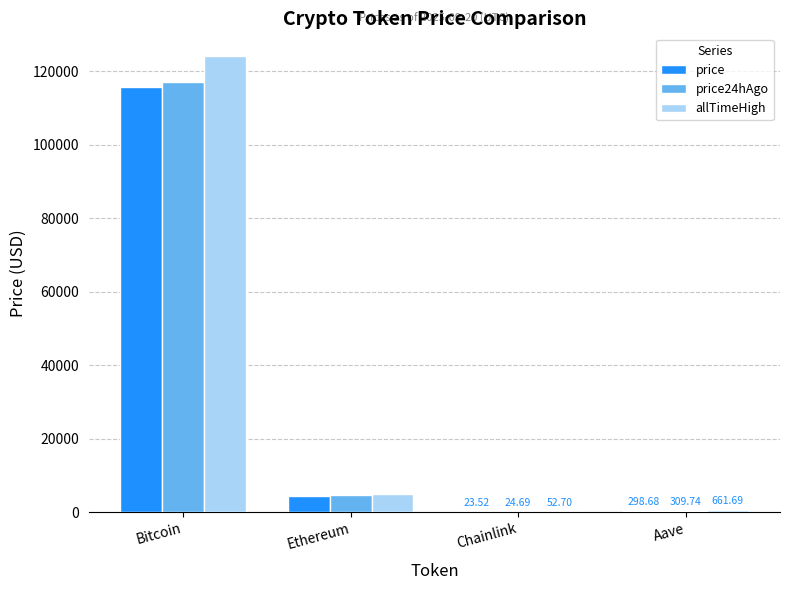

What are all the series names shown in the legend?

price, price24hAgo, allTimeHigh